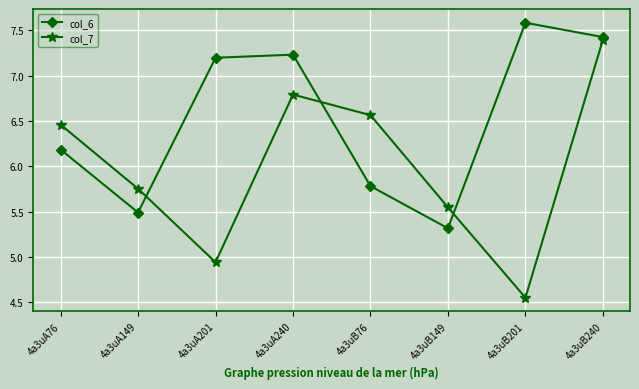

At which label does col_7 first exceed 6?

4a3uA76